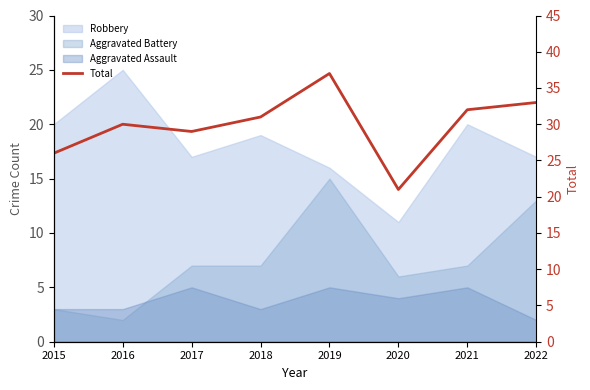

What is the value of the 8th point from the left?

33